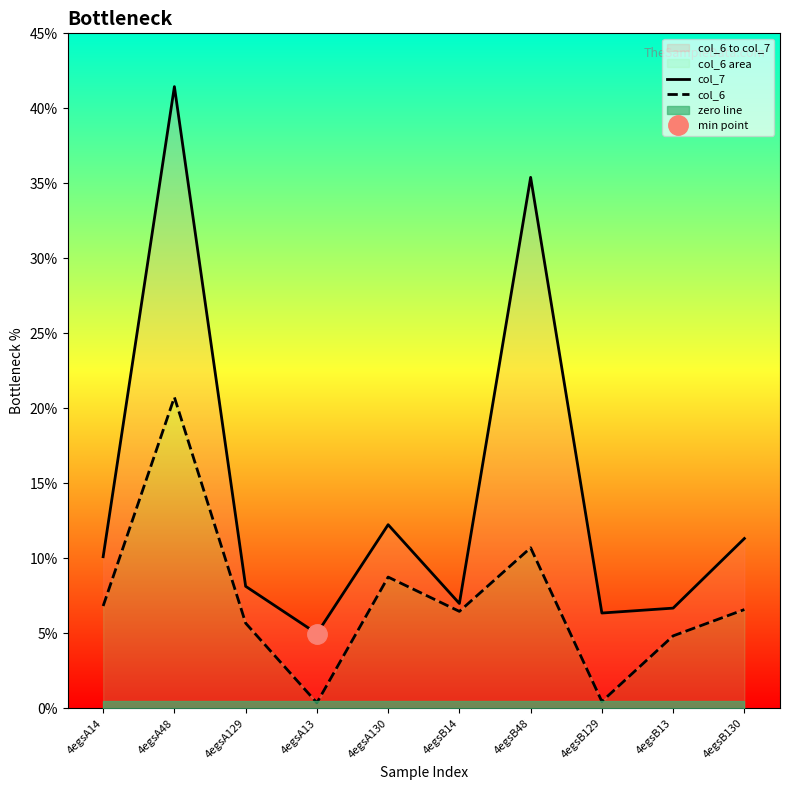

What is the smallest value displayed?

0.4